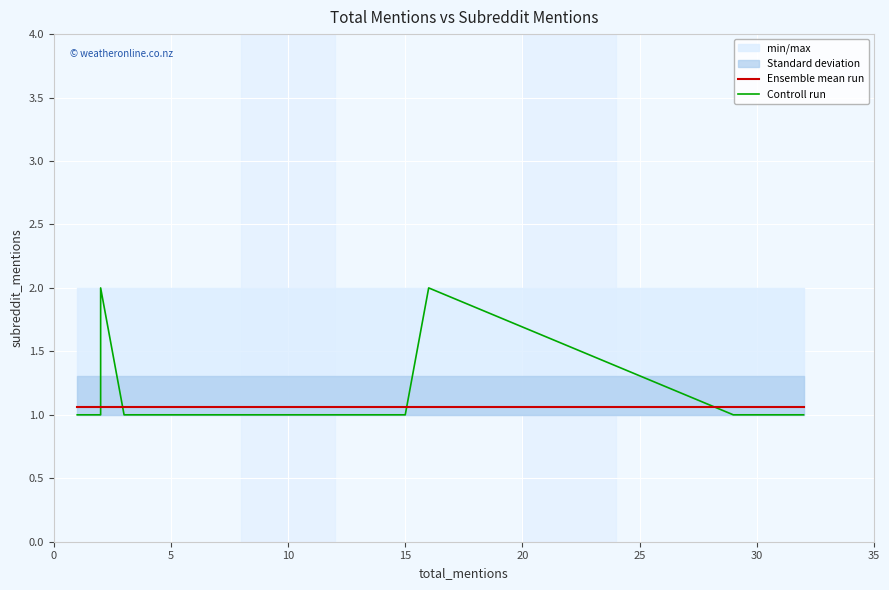

How many intersections are there between Controll run and Ensemble mean run?

4